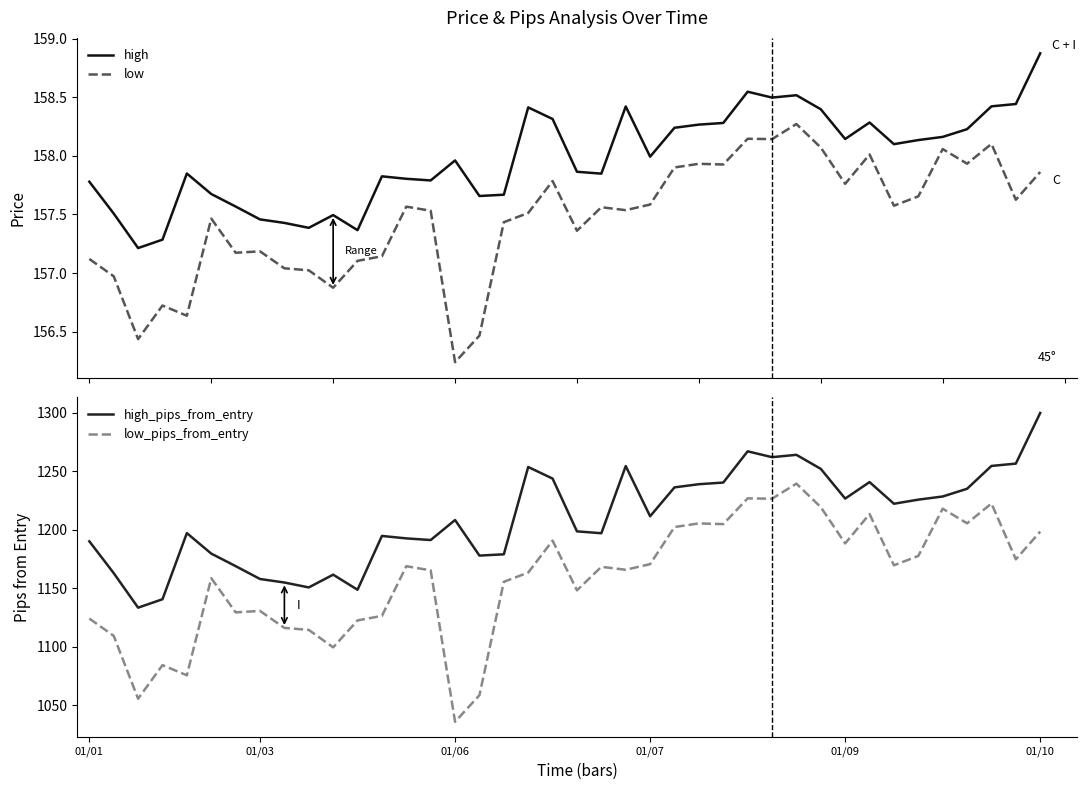

What is the label of the 23rd point from the right?

17